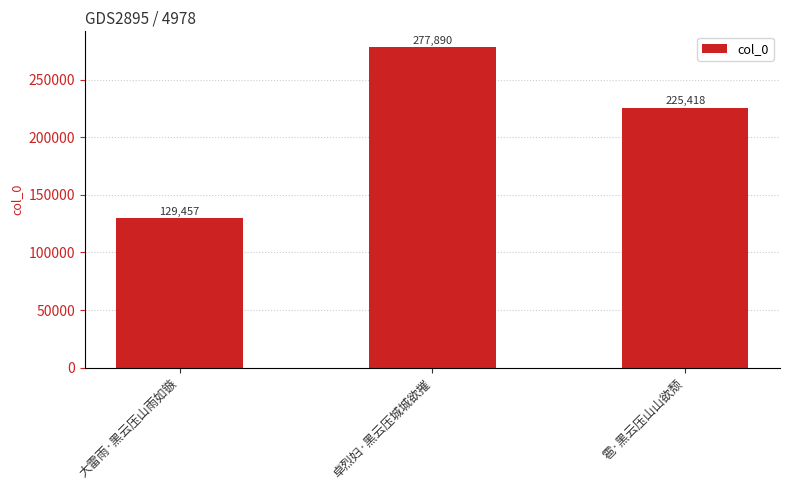

Between 大雷雨·黑云压山雨如镞 and 雹·黑云压山山欲颓, which is larger?

雹·黑云压山山欲颓